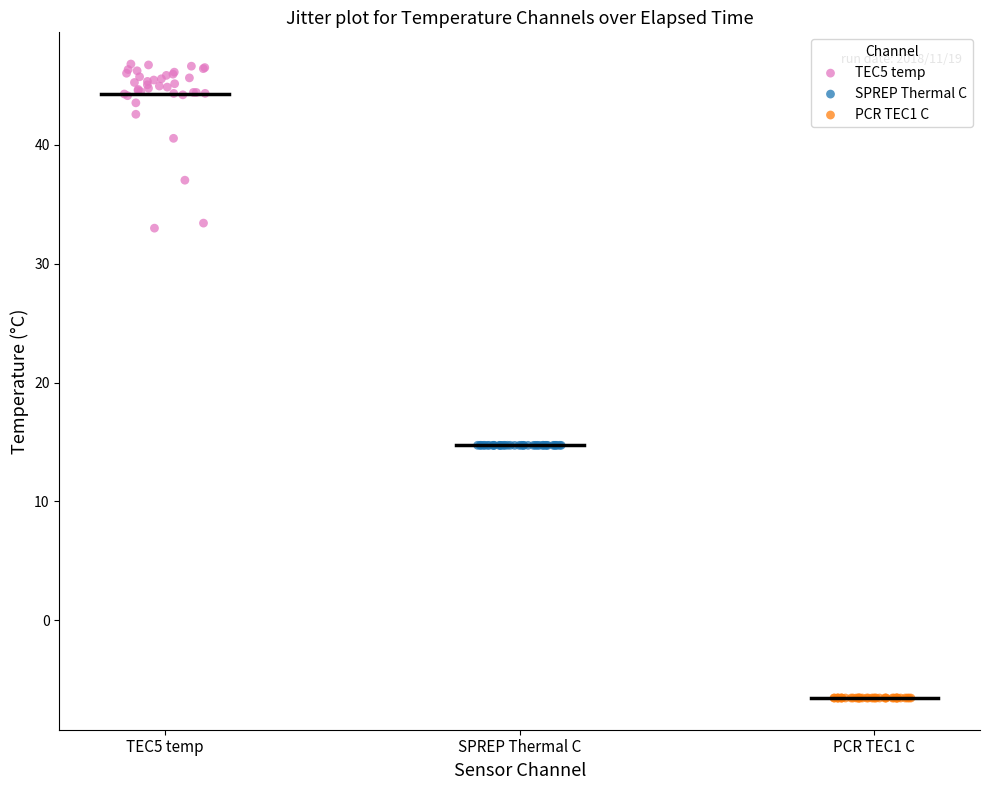

Which series contains the highest Y value?

TEC5 temp